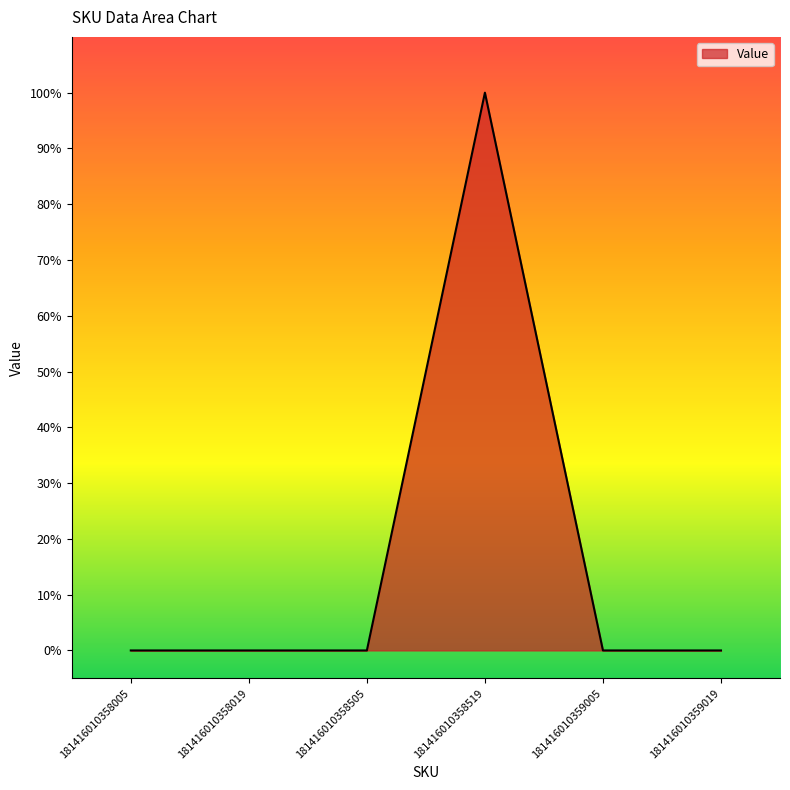

Where is the first local maximum?

181416010358519